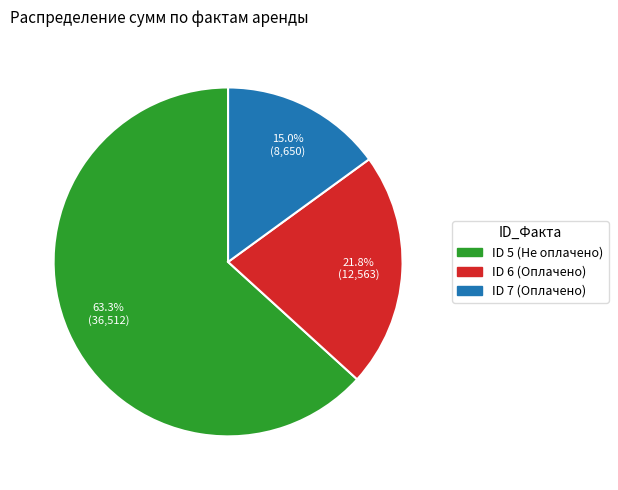

Is there any slice that represents more than half of the pie?

Yes